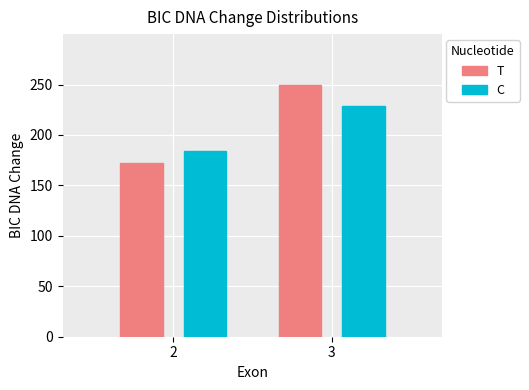

Which series has the widest spread of values?

T